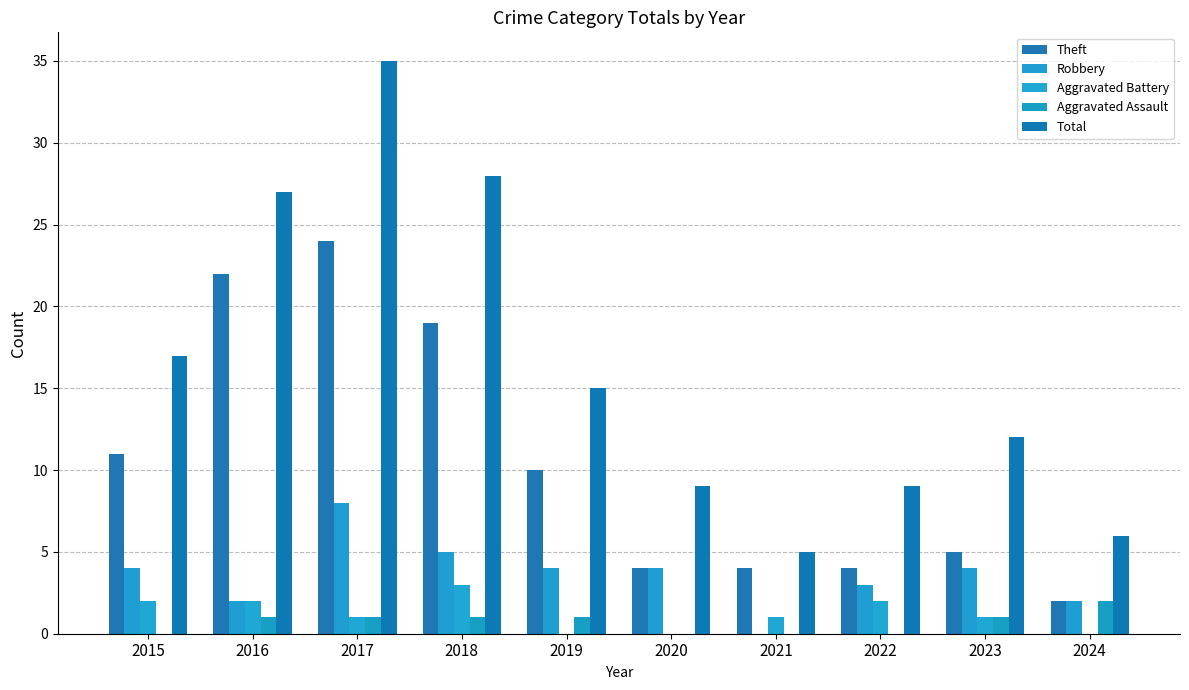

Reading right to left, transcribe all the data shown in this chart.

Theft: 2024=2	2023=5	2022=4	2021=4	2020=4	2019=10	2018=19	2017=24	2016=22	2015=11
Robbery: 2024=2	2023=4	2022=3	2021=0	2020=4	2019=4	2018=5	2017=8	2016=2	2015=4
Aggravated Battery: 2024=0	2023=1	2022=2	2021=1	2020=0	2019=0	2018=3	2017=1	2016=2	2015=2
Aggravated Assault: 2024=2	2023=1	2022=0	2021=0	2020=0	2019=1	2018=1	2017=1	2016=1	2015=0
Total: 2024=6	2023=12	2022=9	2021=5	2020=9	2019=15	2018=28	2017=35	2016=27	2015=17